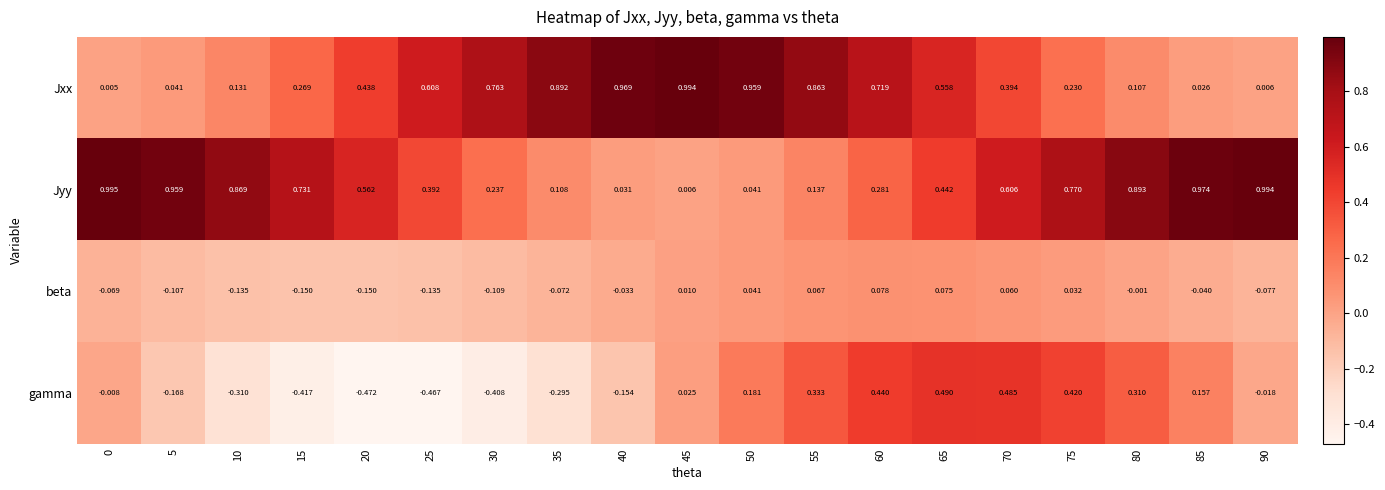

Count the number of data series in this chart.

4